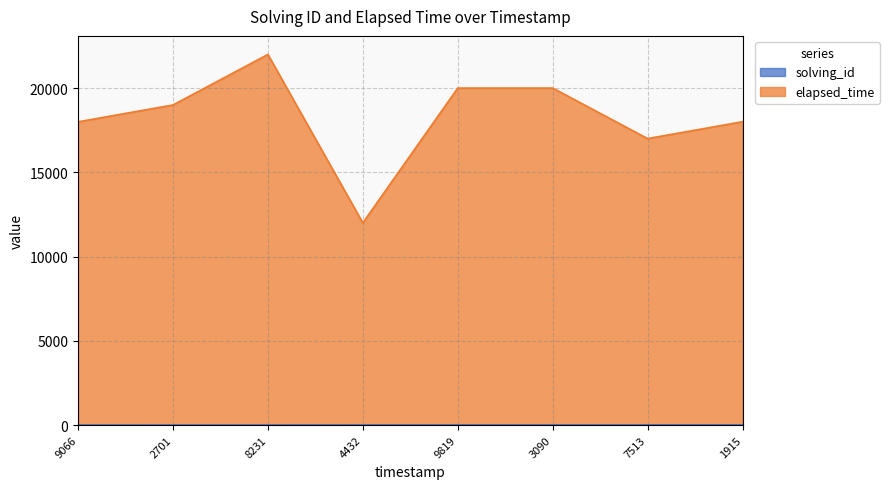

What is the minimum value for elapsed_time?

12004